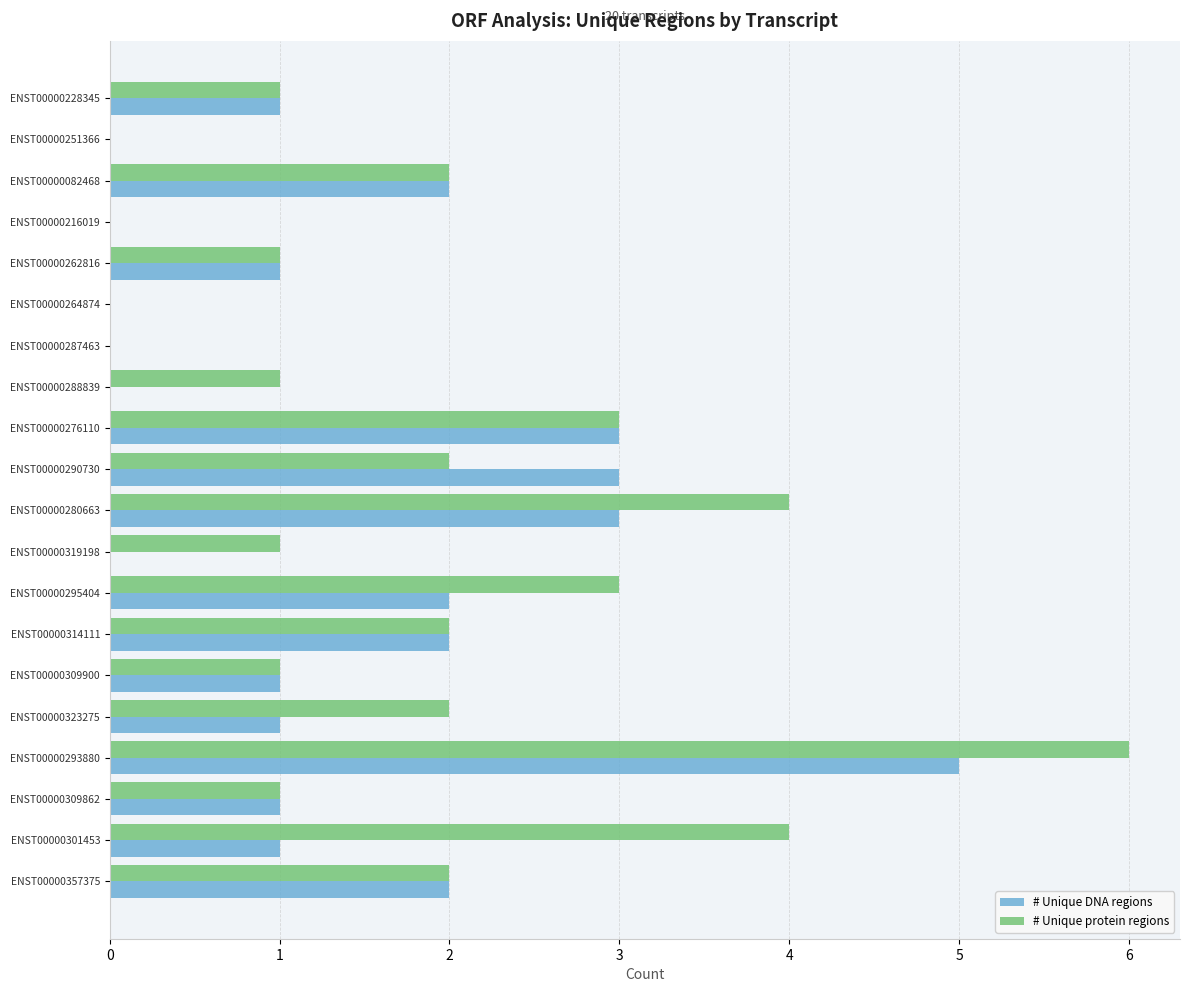

Is it true that # Unique protein regions equals 1 at ENST00000309862?

True